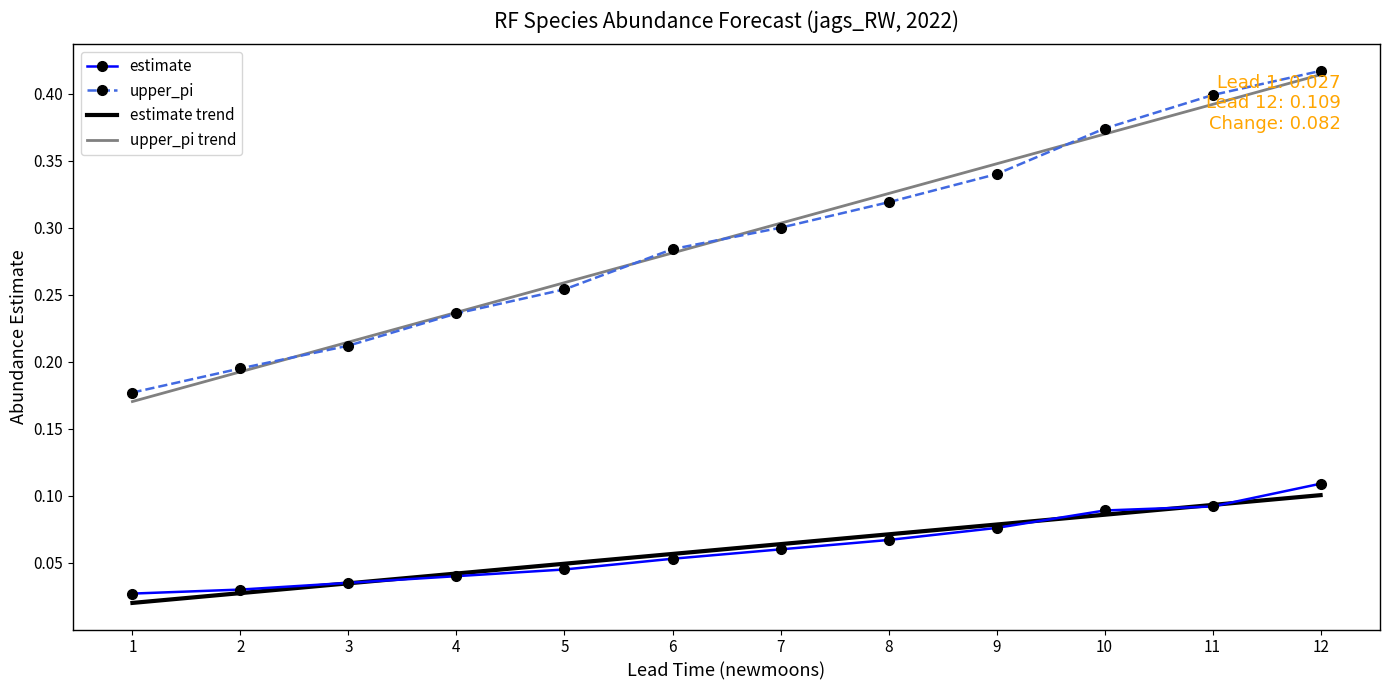

Count the number of categories in the chart.

12